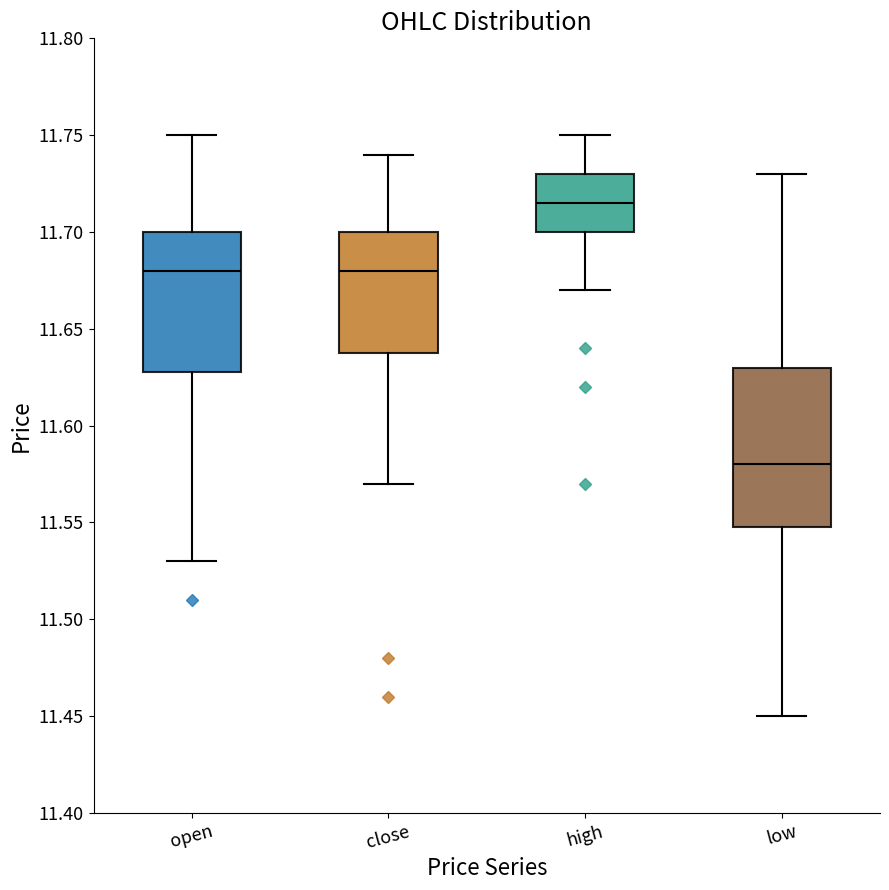

Where is the lower edge of the box for close on the y-axis? The values are not printed on the chart, so give them approximately, as read against the axis.

11.640